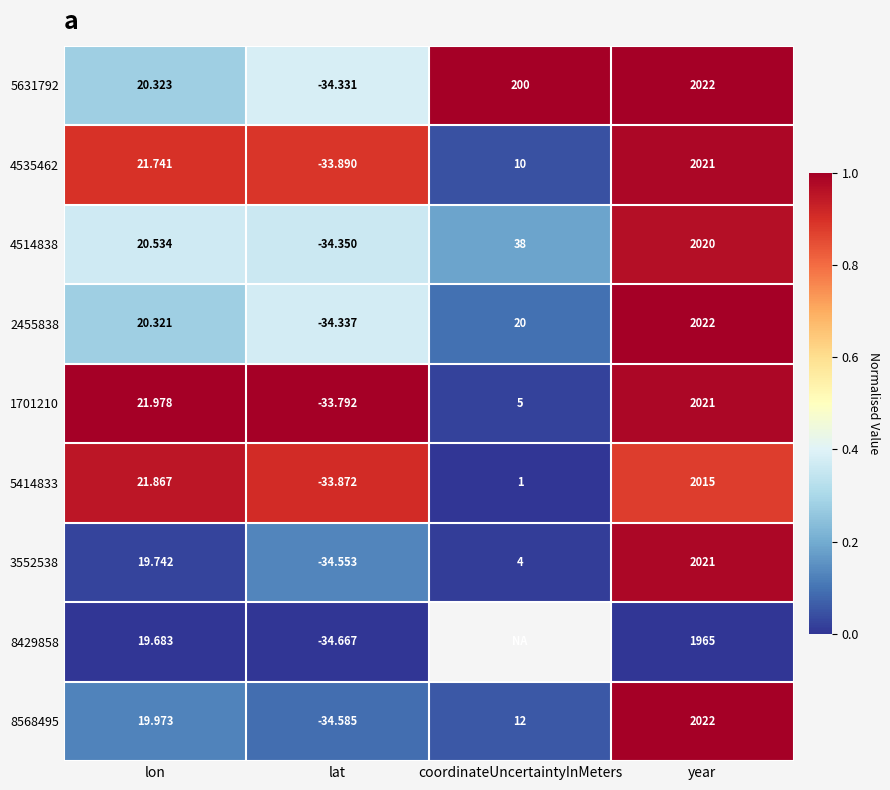

The 5414833 series shows 0.6 at lat. True or false?

False